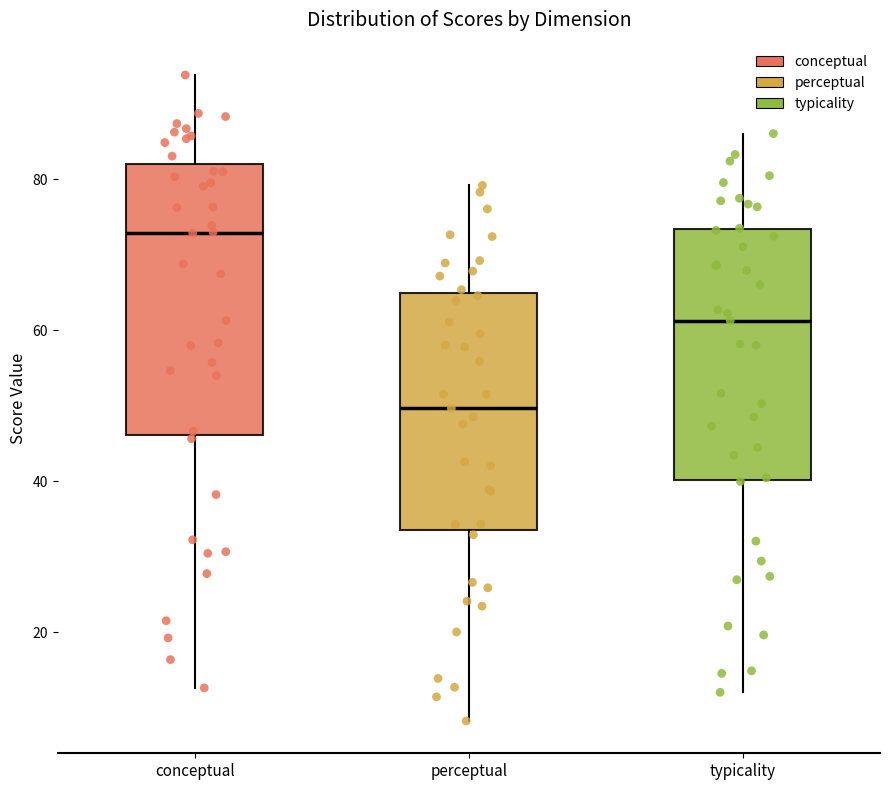

Where does the upper whisker of the box for perceptual end on the y-axis? The values are not printed on the chart, so give them approximately, as read against the axis.

80